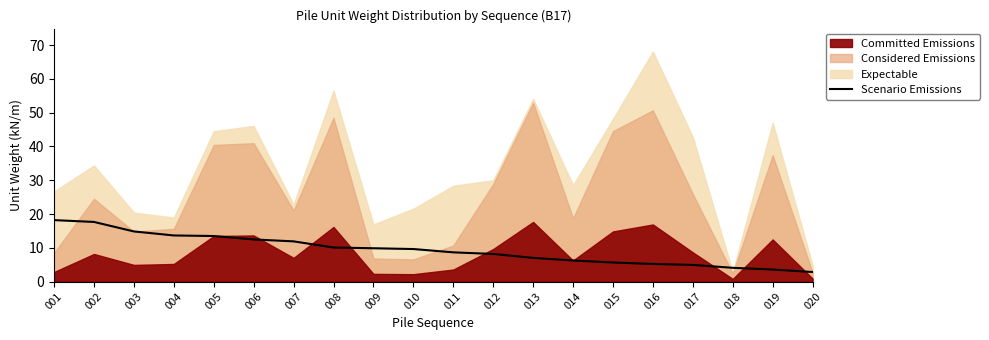

True or false: there are more than 1 points higher than both neighbors.

False